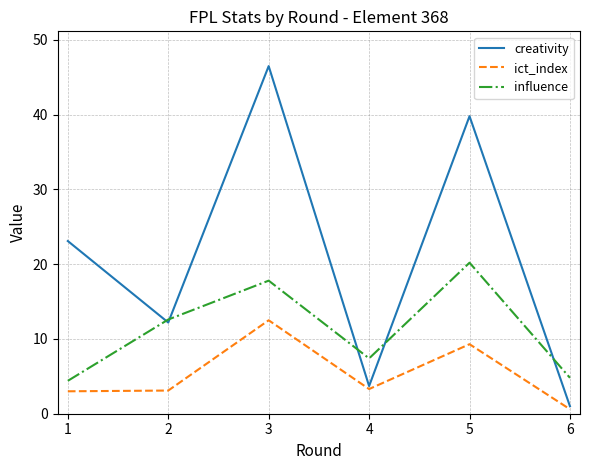

The creativity series shows 39.8 at 5. True or false?

True